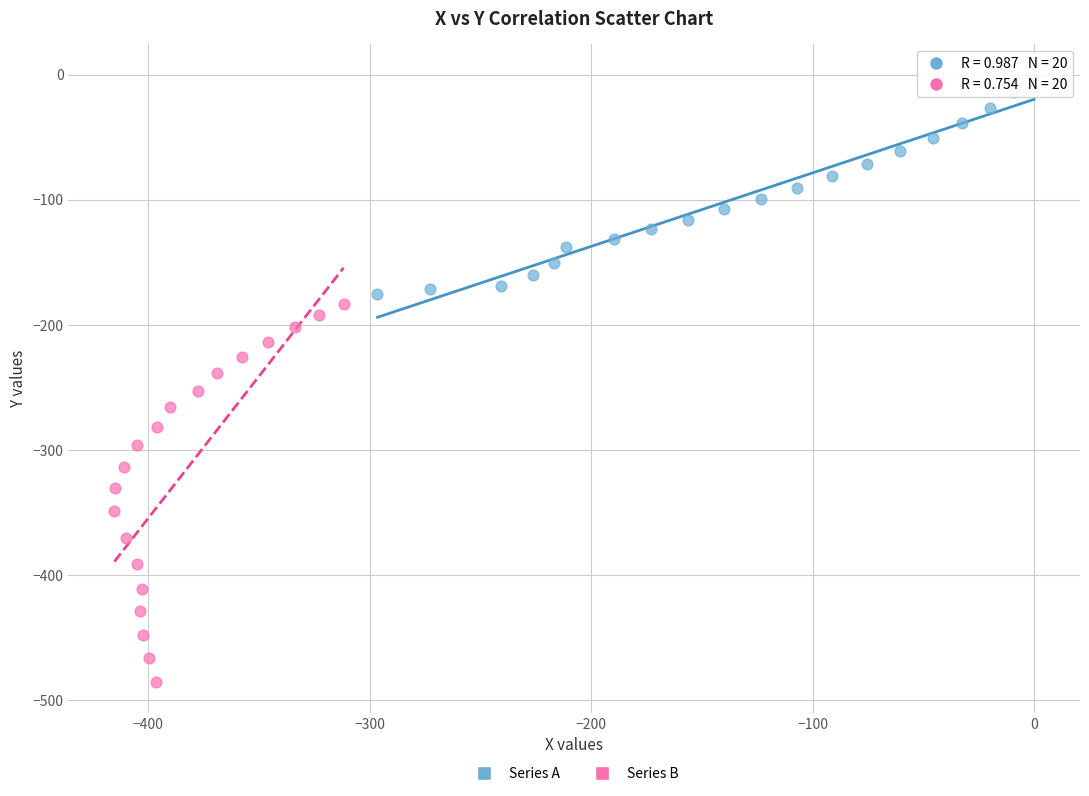

Which series contains the highest Y value?

Series A